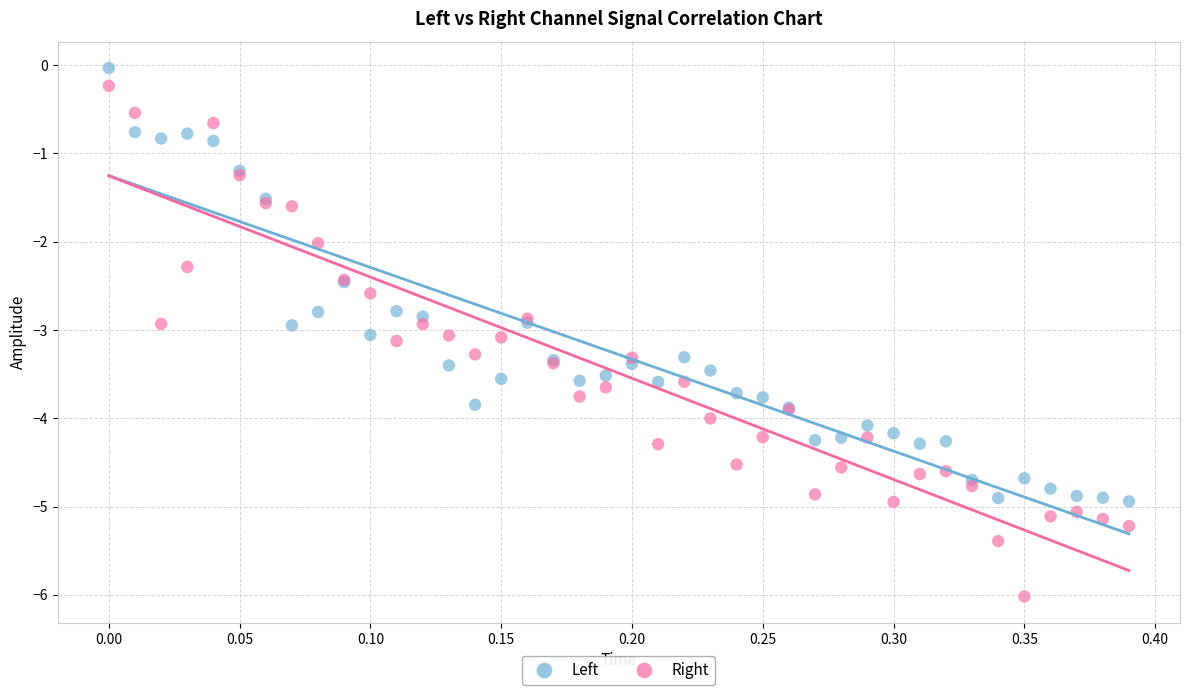

Which series has the largest Y range (max minus min)?

Right